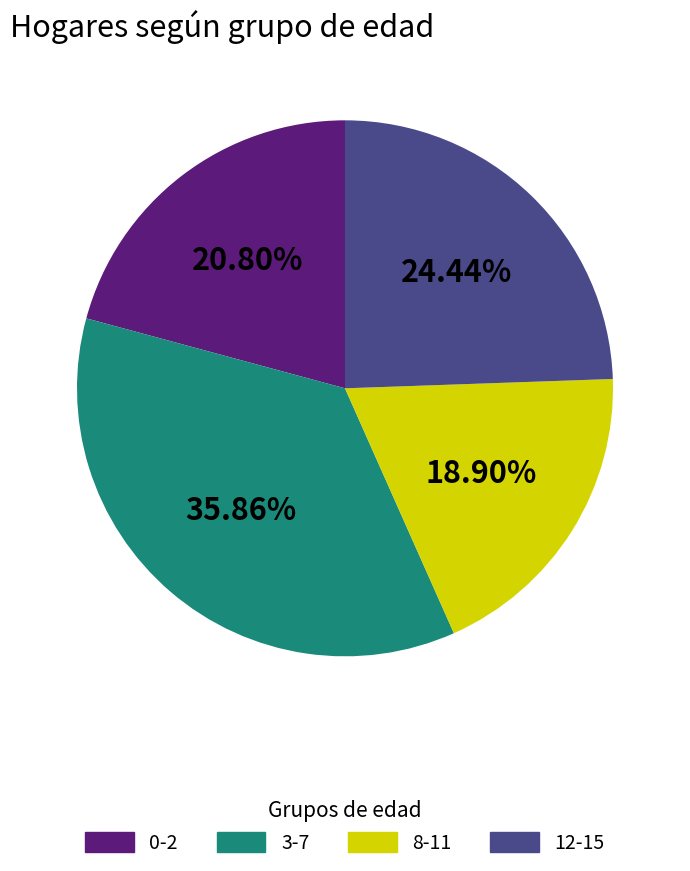

Which has a higher value, 8-11 or 12-15?

12-15